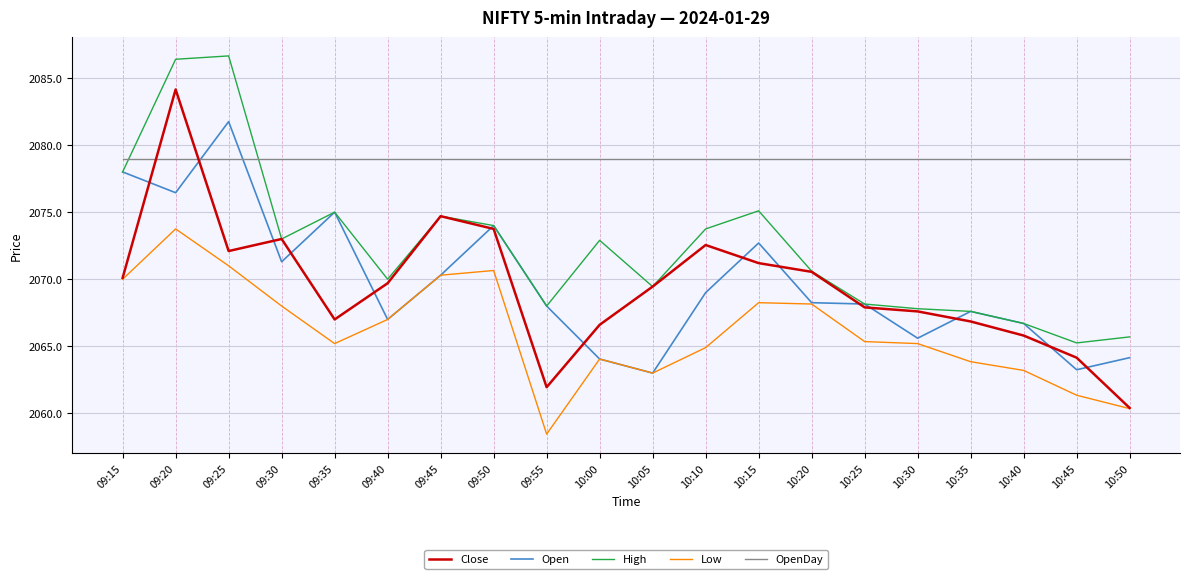

True or false: Close has a value of 2069.7 at 09:40.

True